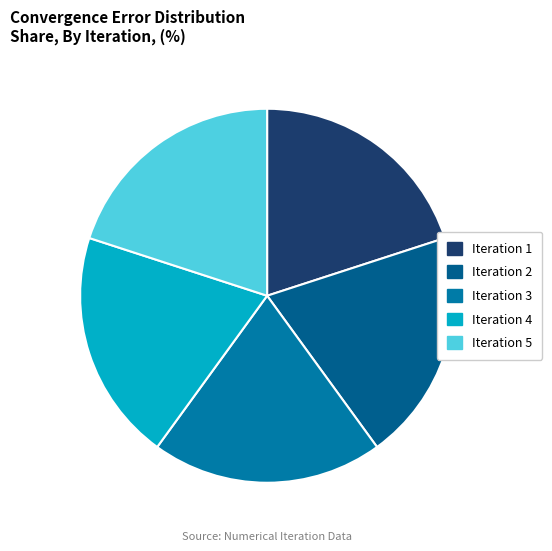

How many slices are in this pie chart?

5